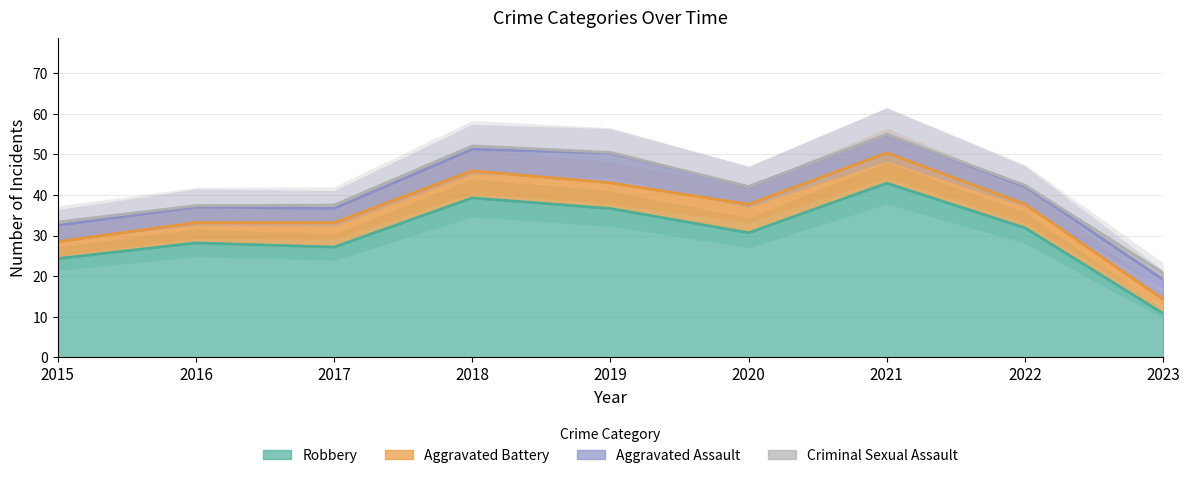

What is the value of the Robbery point at the 5th from the left?

38